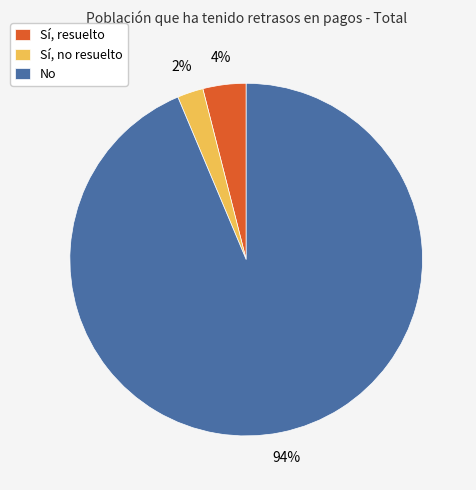

Which category accounts for the majority?

No